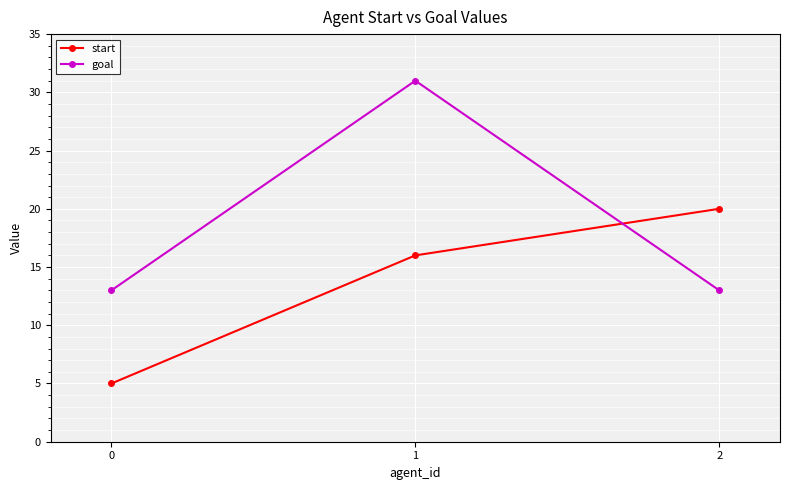

Count the goal values in the range 13 to 31.

3